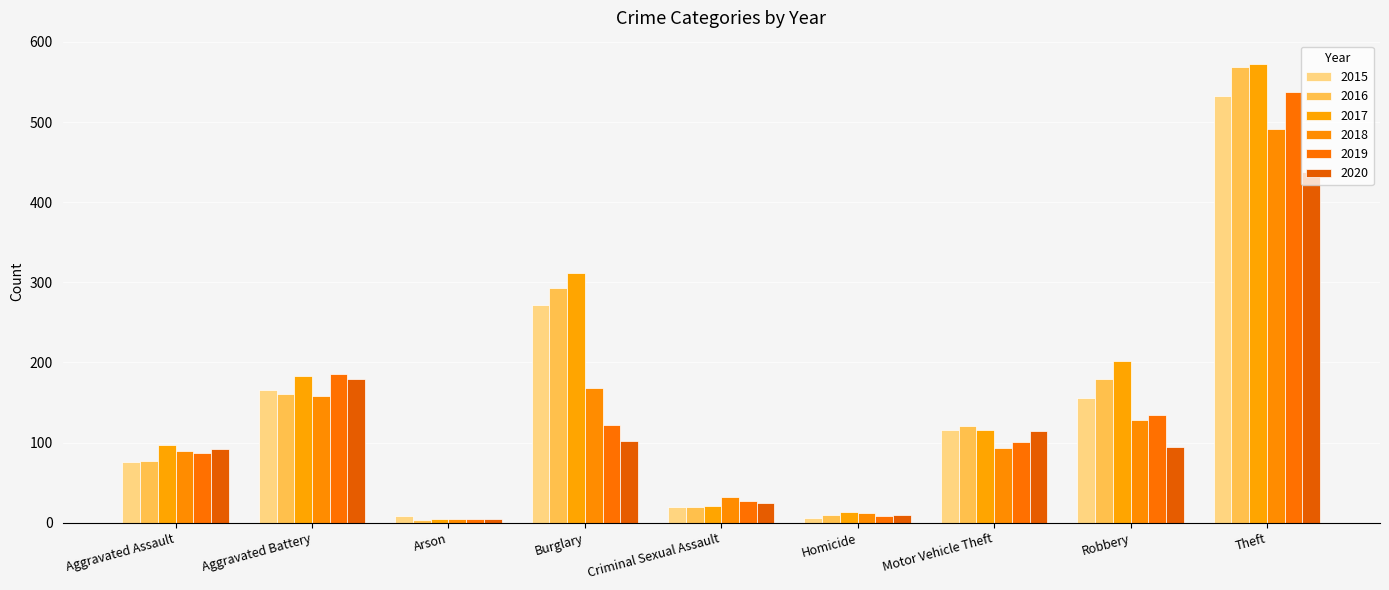

What is the sum of the 2018 values at Robbery and Aggravated Battery?

286